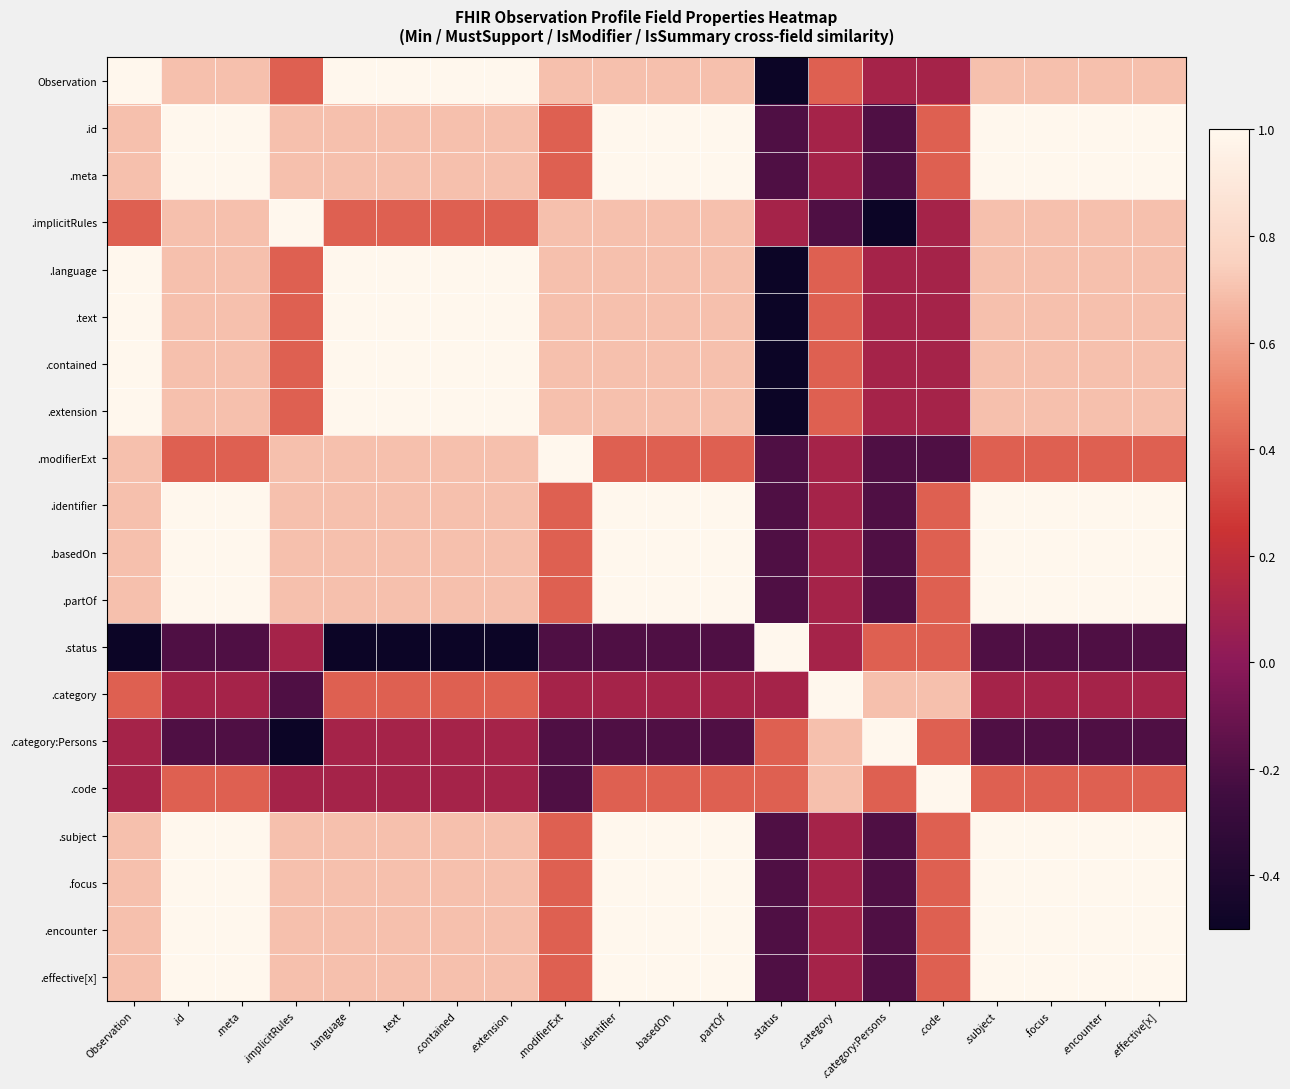

At which category is the sum across all series the highest?

.id